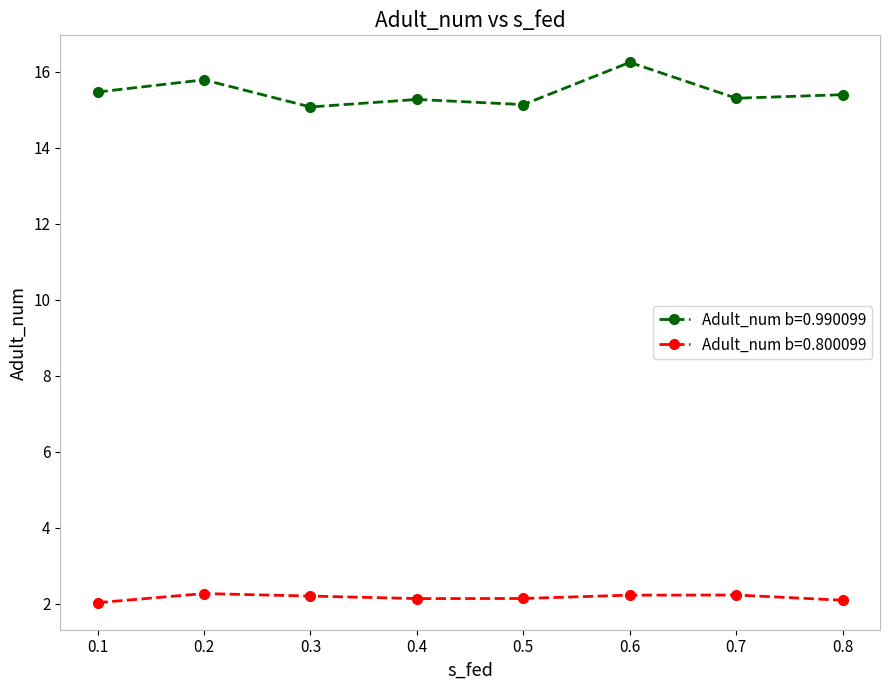

List the series in order of their peak value, highest first.

Adult_num b=0.990099, Adult_num b=0.800099